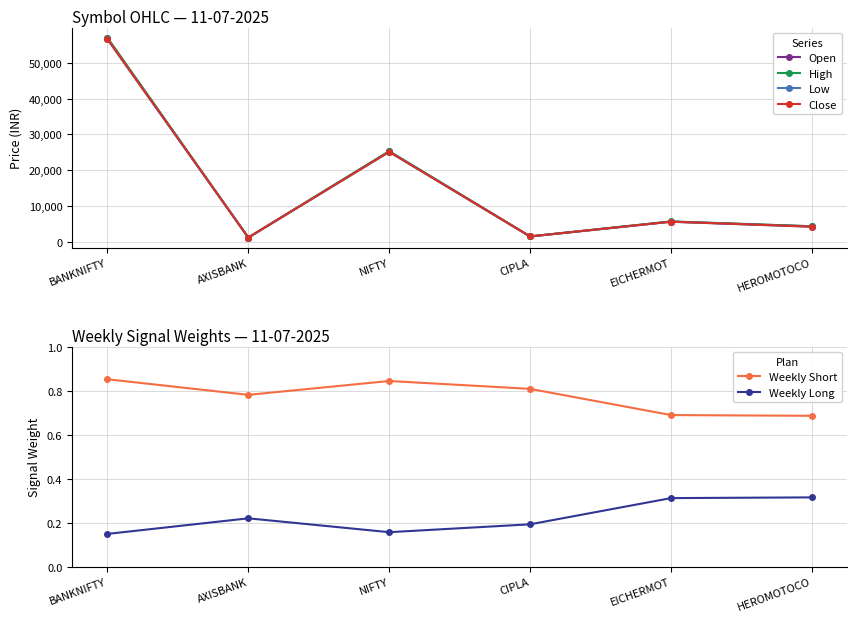

How many interior local valleys does the Open series have?

2